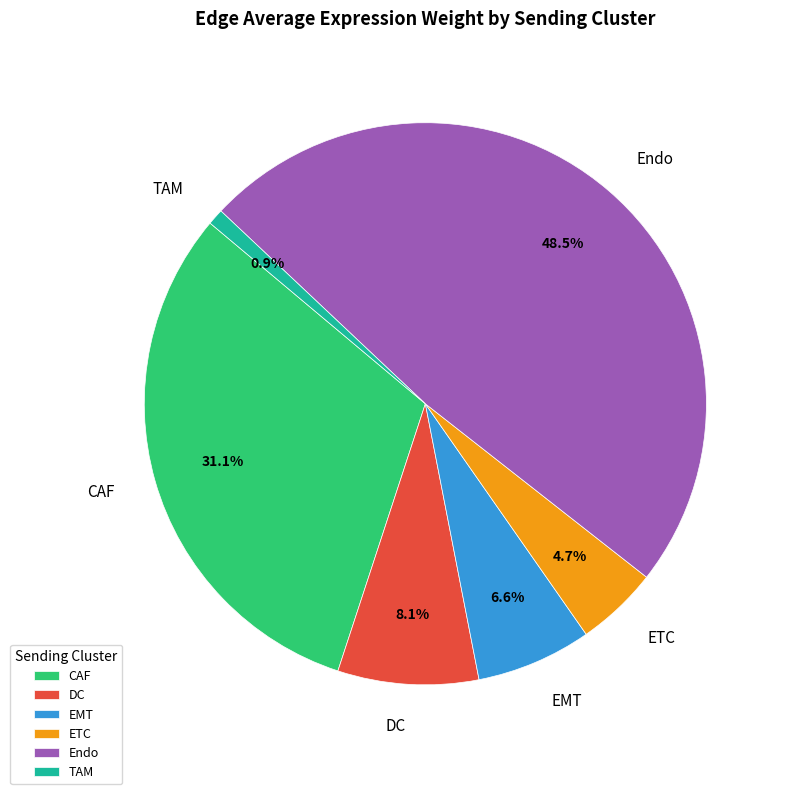

Combined, do DC and ETC account for over 50%?

No